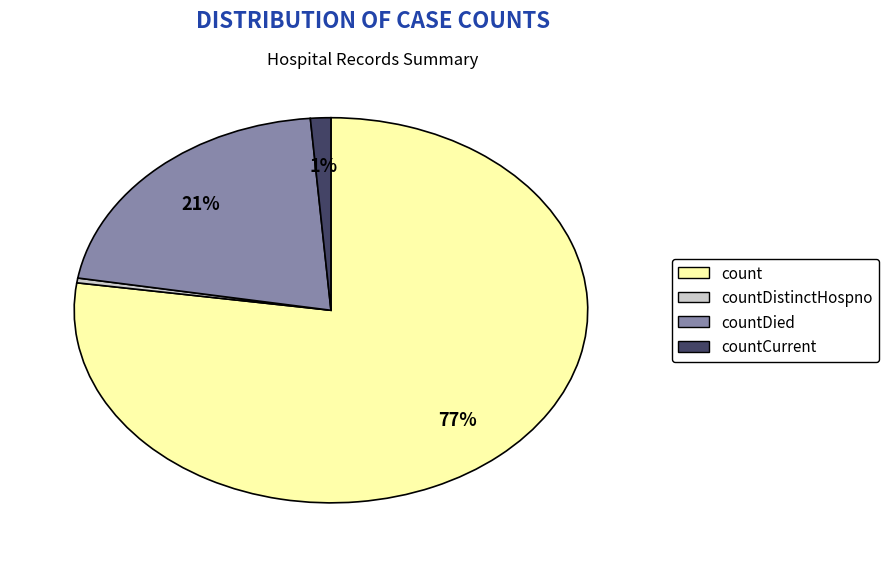

Which slice is the largest?

count